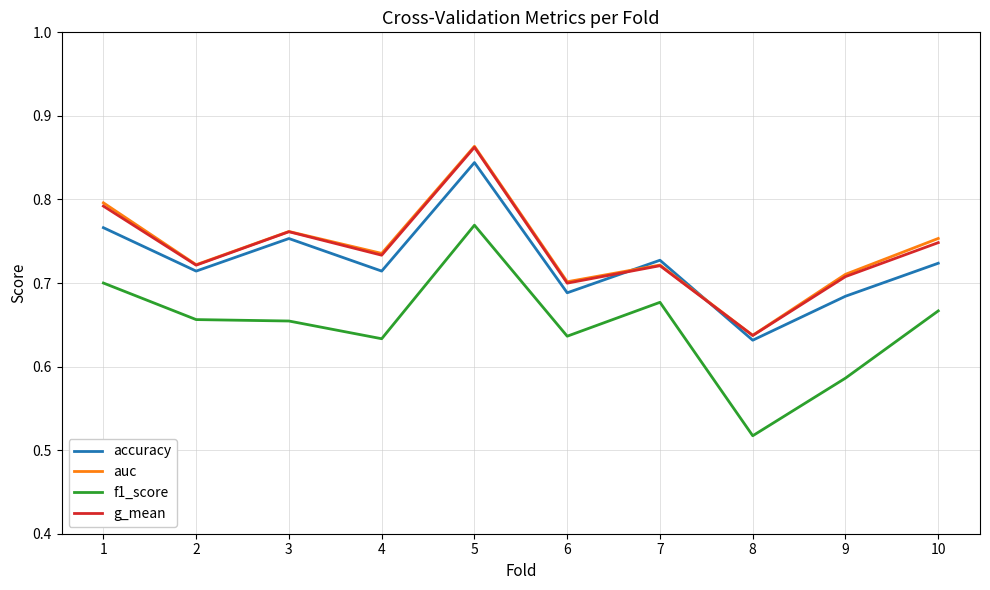

Does the chart have visible grid lines?

Yes